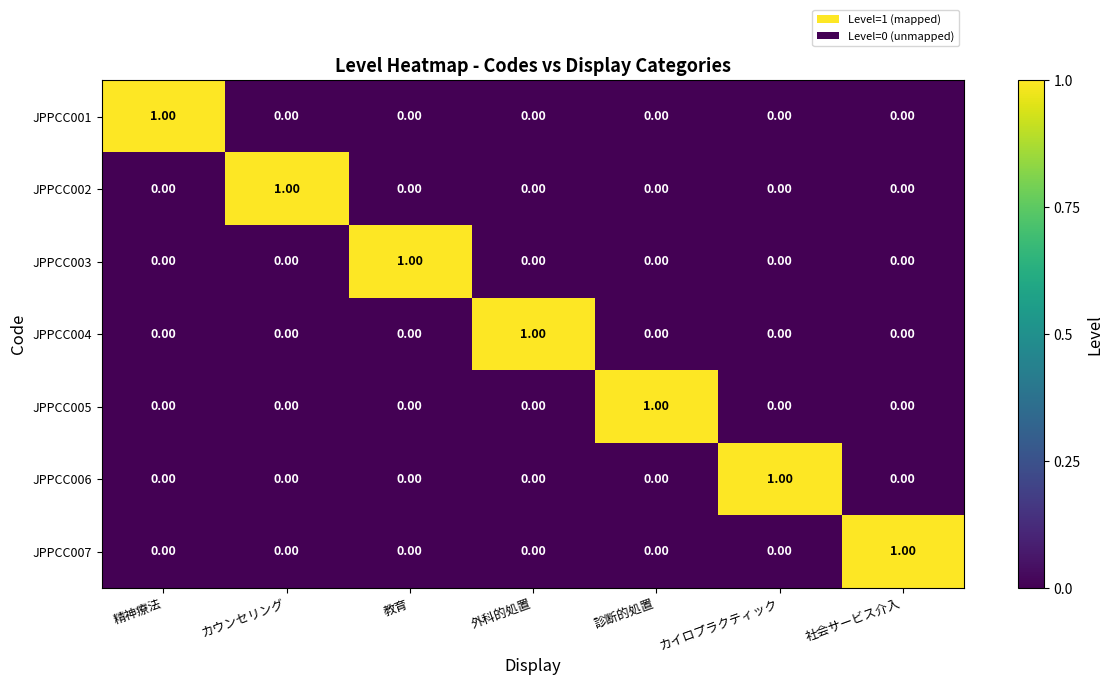

At how many categories does at least one series exceed 0?

7